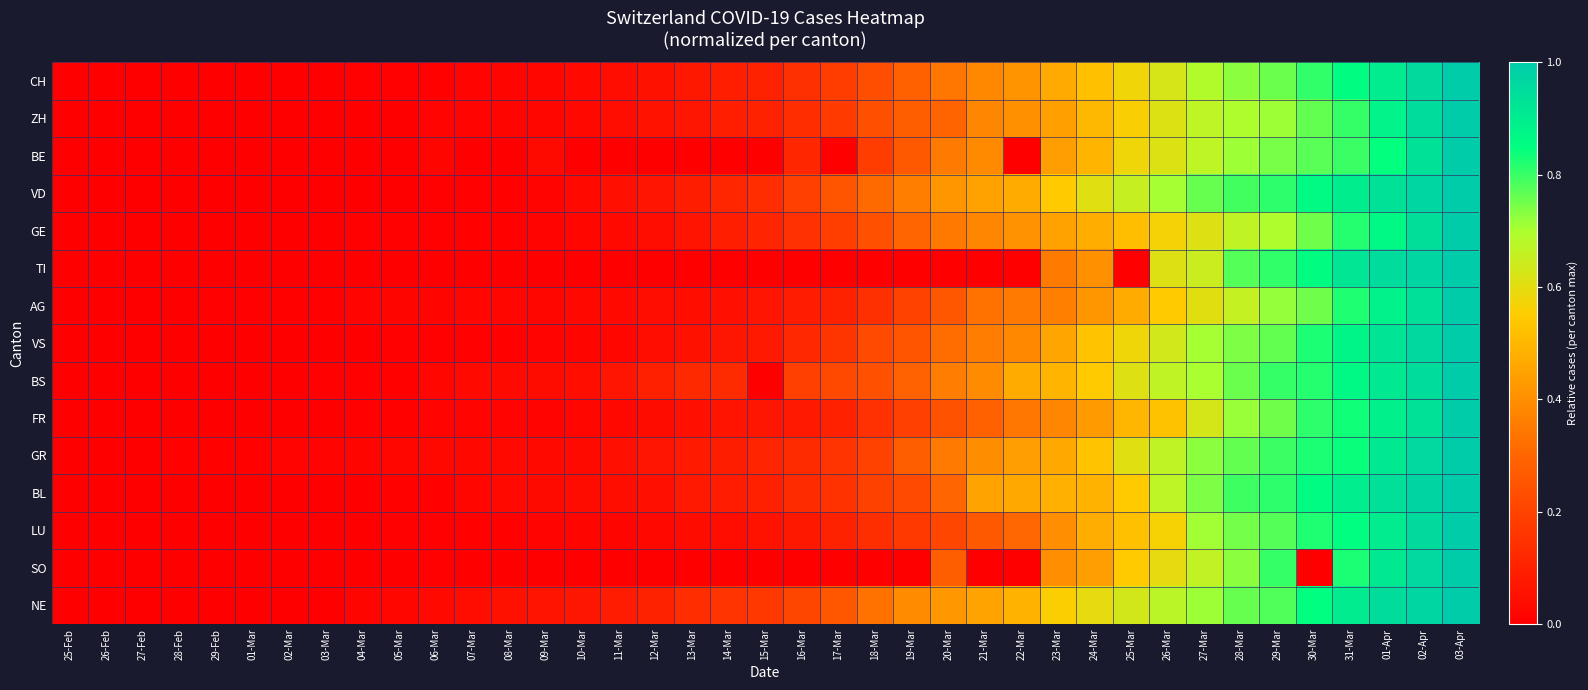

Which series changed the most between 10-Mar and 01-Apr?

TI